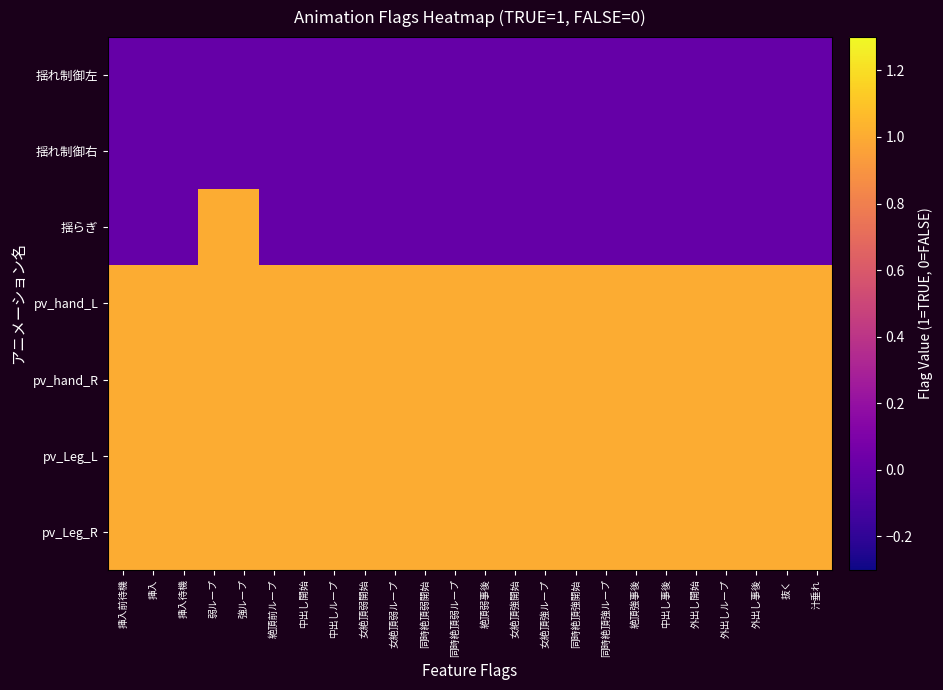

At which category is the sum across all series the highest?

弱ループ